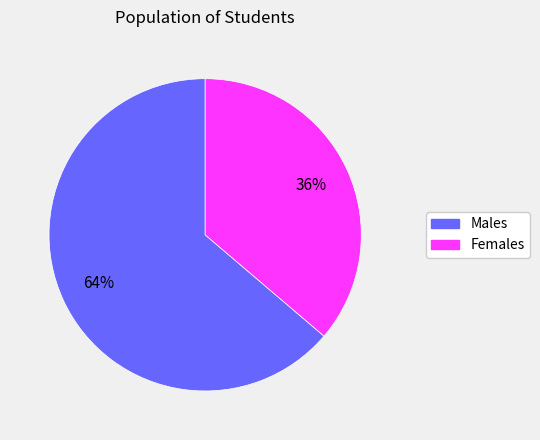

Does any single category account for the majority?

Yes